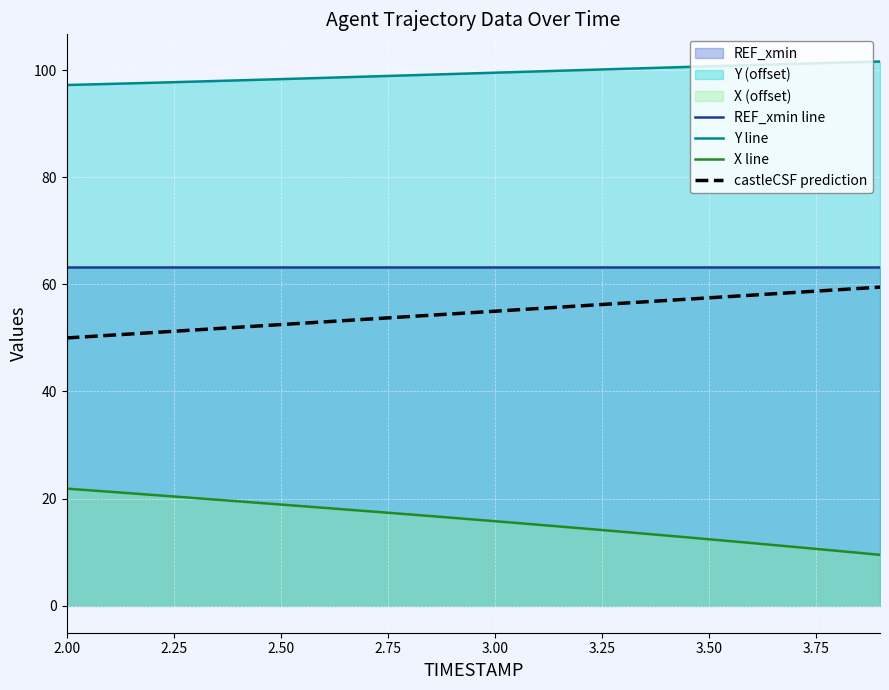

Is it true that REF_xmin line equals 109.1 at 2.50?

False